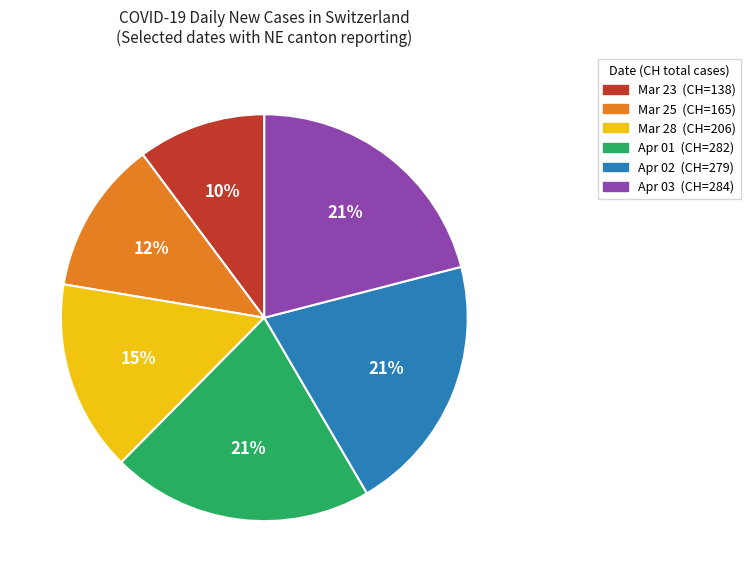

To the nearest percent, what is the difference between the largest and smallest slice percentages?

11%